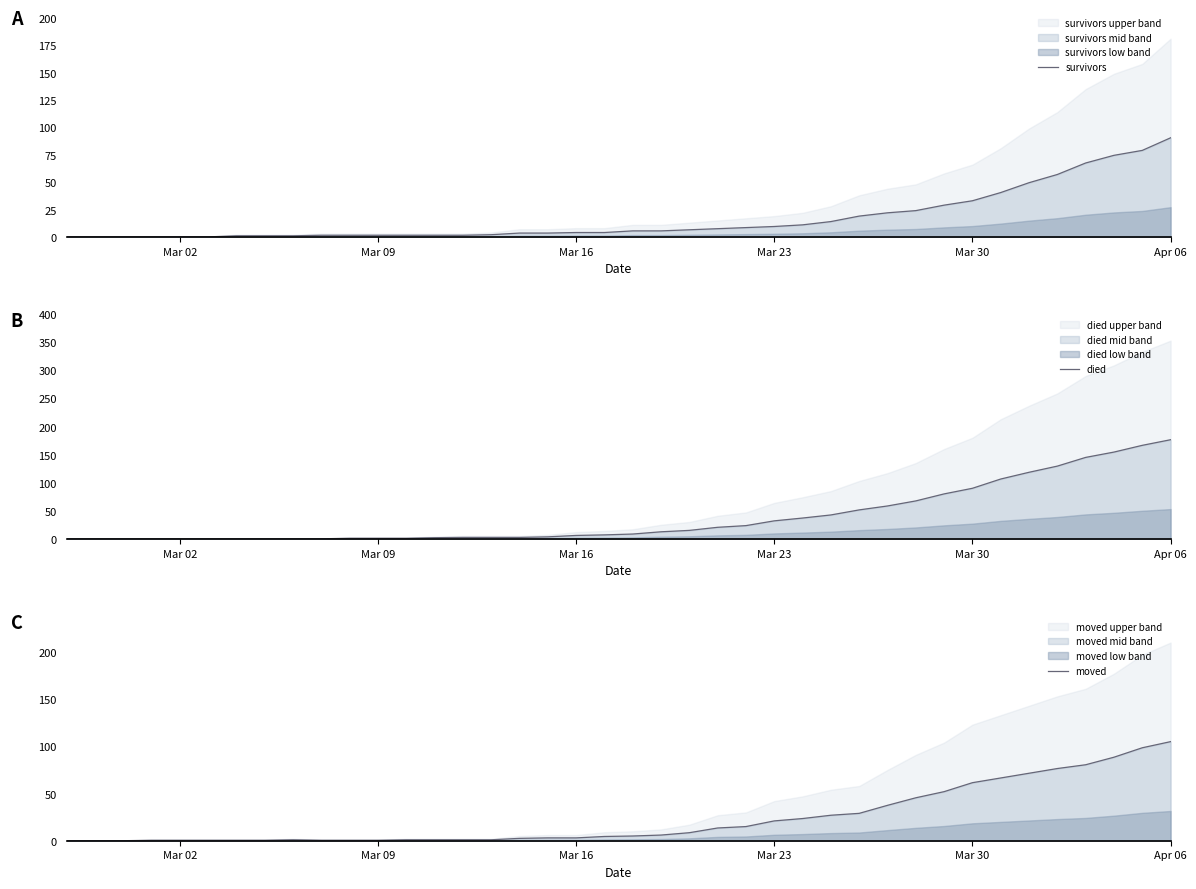

What is the highest value of the survivors series?

90.5